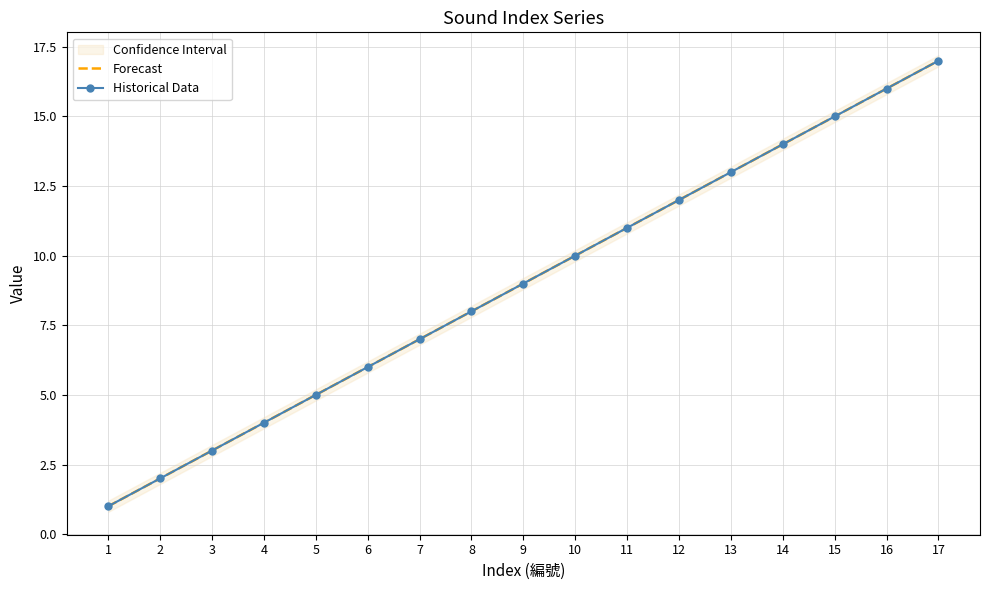

True or false: Historical Data and Forecast intersect in this chart.

False